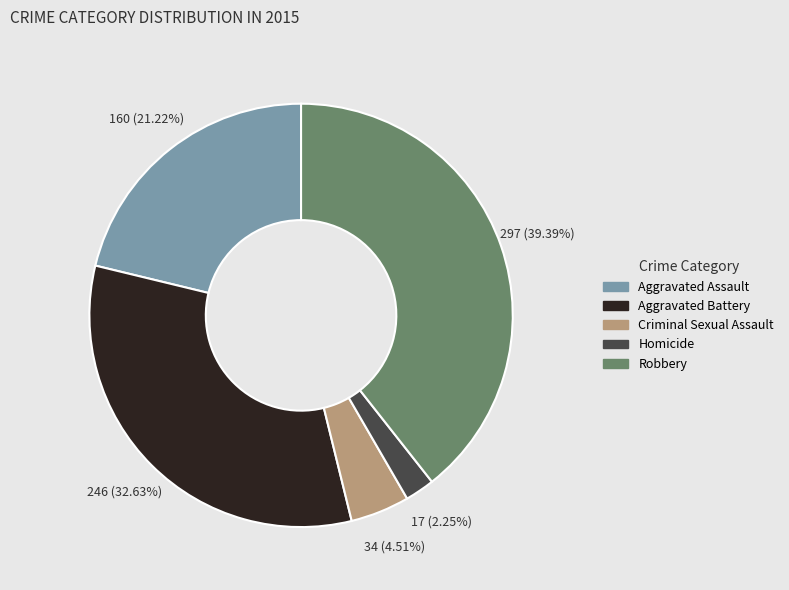

Count the number of slices in the pie.

5